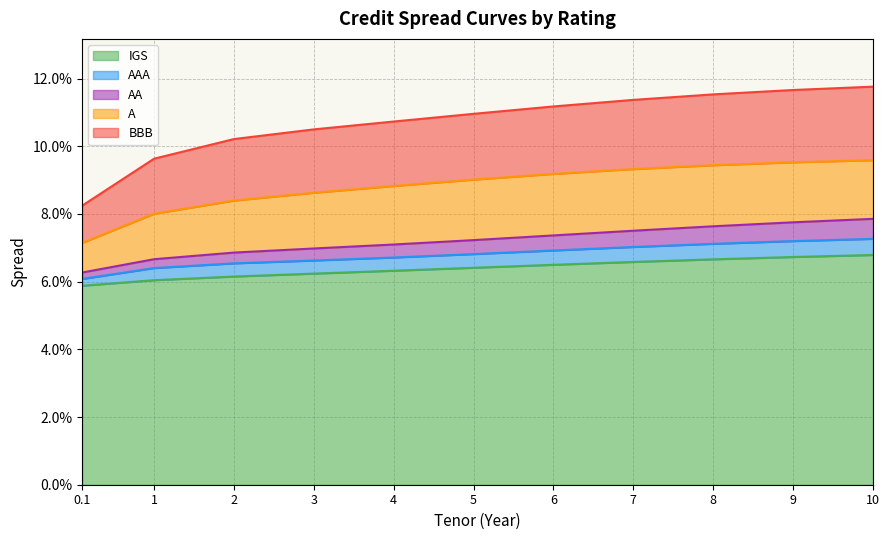

Does the chart have visible grid lines?

Yes